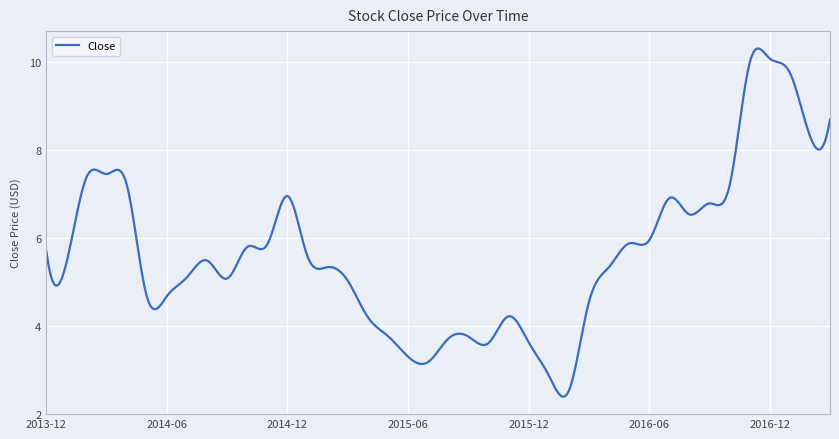

What is the difference between the maximum and minimum values?

7.9